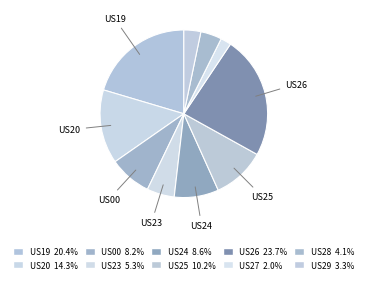

How many segments does this pie chart have?

10